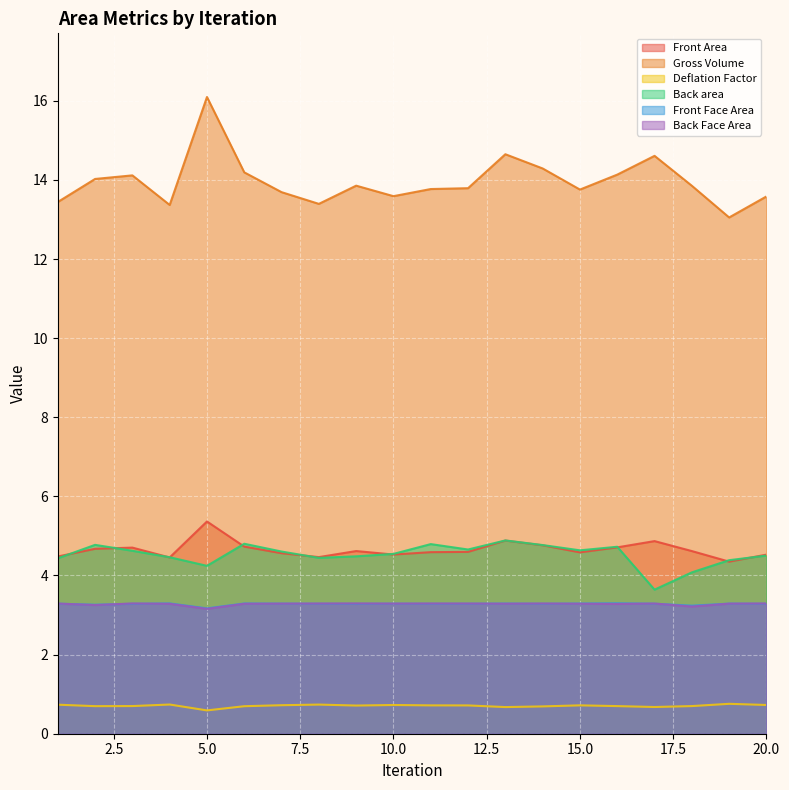

What is the value of the Deflation Factor point at the 12th from the left?

0.7